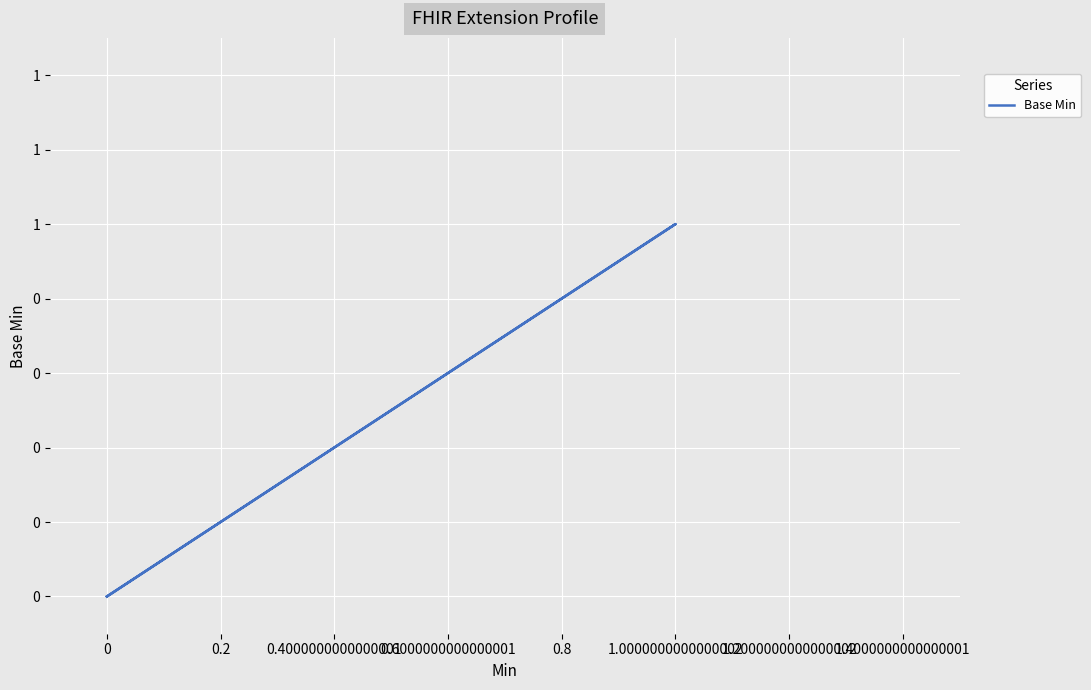

What is the value of the 4th point from the left?

1